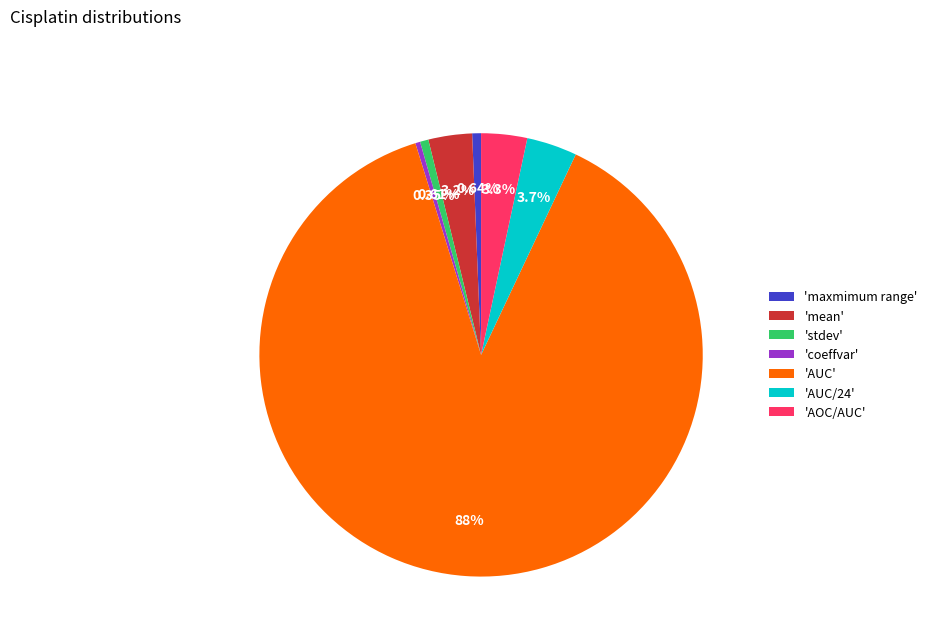

Is 'AUC' the majority of the pie?

Yes